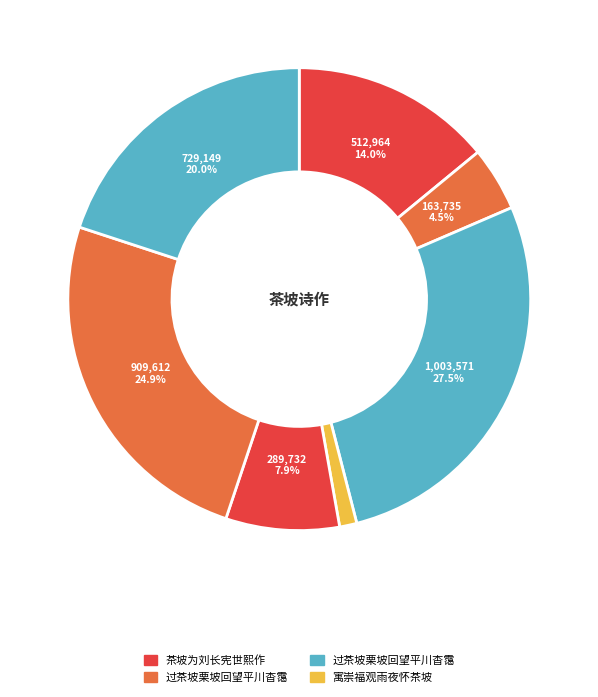

How many slices are in this pie chart?

7